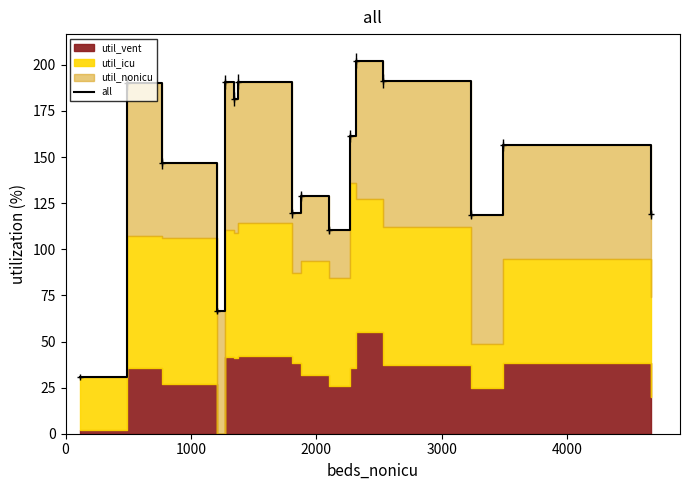

What is the average value?

144.1